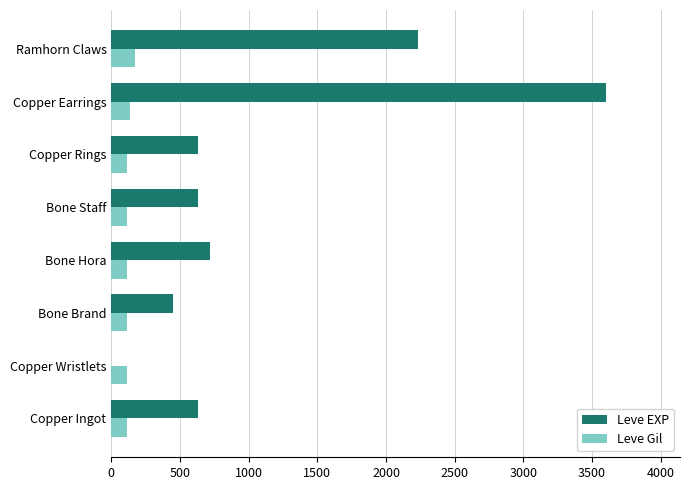

What is the greatest value displayed?

3600